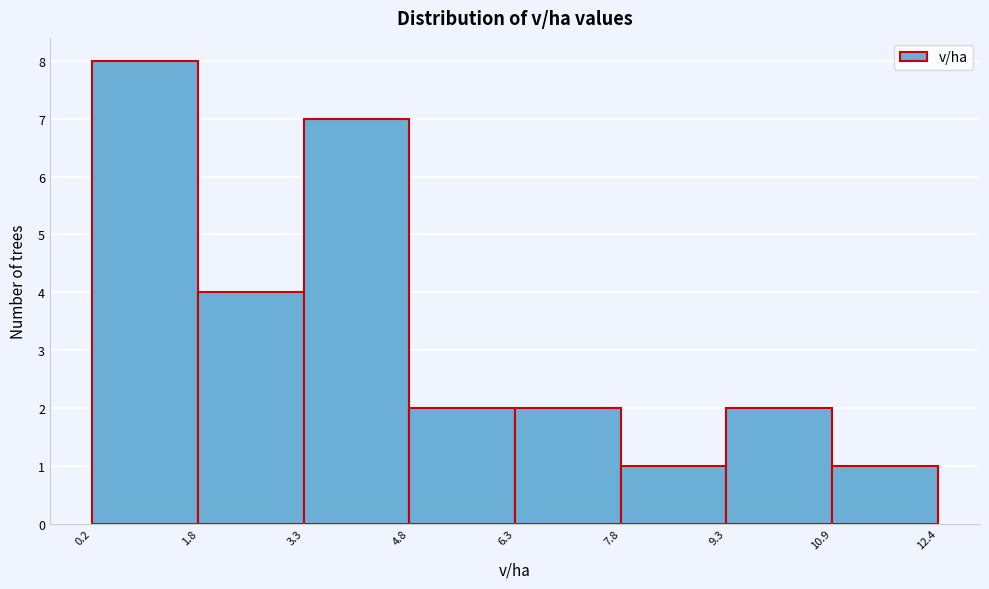

How tall is the bar that spans 6.3 to 7.8 on the x-axis? The values are not printed on the chart, so give them approximately, as read against the axis.

2